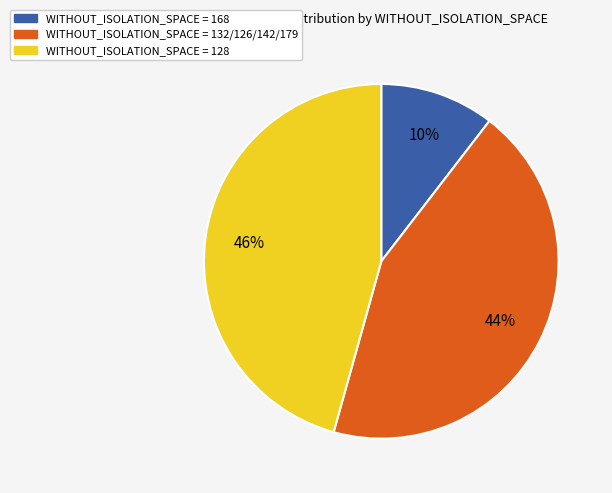

Rank the categories by value from highest to lowest.

WITHOUT_ISOLATION_SPACE = 128, WITHOUT_ISOLATION_SPACE = 132/126/142/179, WITHOUT_ISOLATION_SPACE = 168